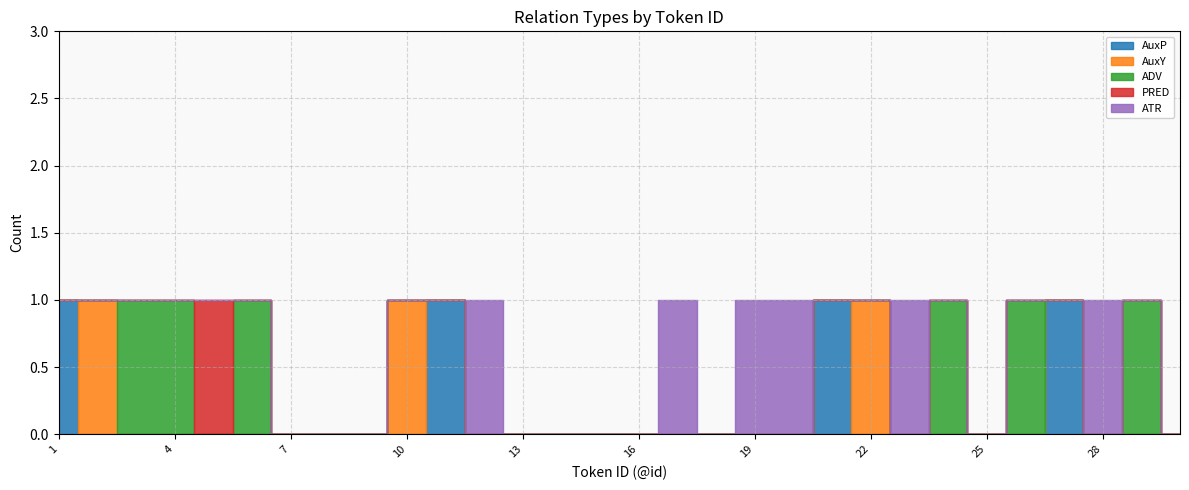

At which label does AuxP reach its peak?

1